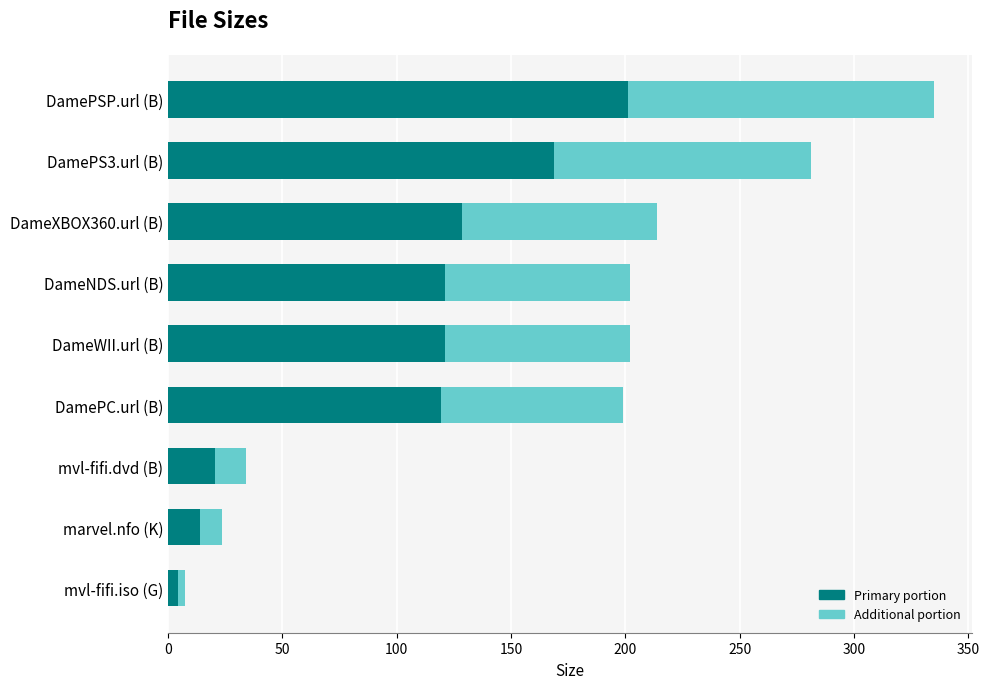

At which category is the sum across all series the highest?

DamePSP.url (B)